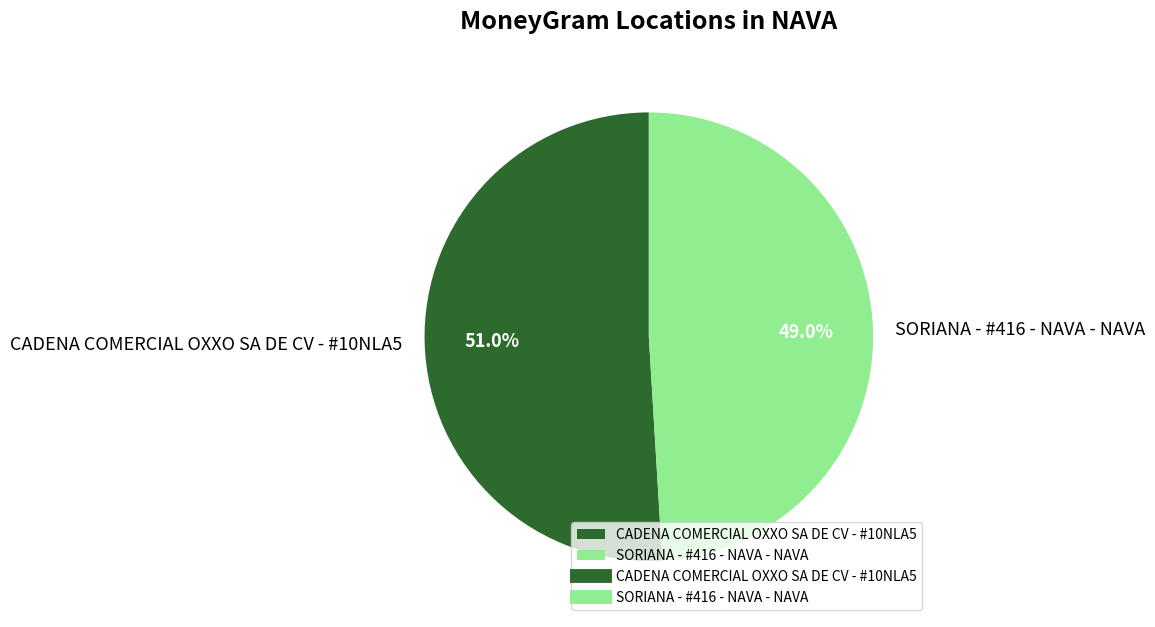

To the nearest percent, what is the difference between the SORIANA - #416 - NAVA - NAVA and CADENA COMERCIAL OXXO SA DE CV - #10NLA5 slice percentages?

2%